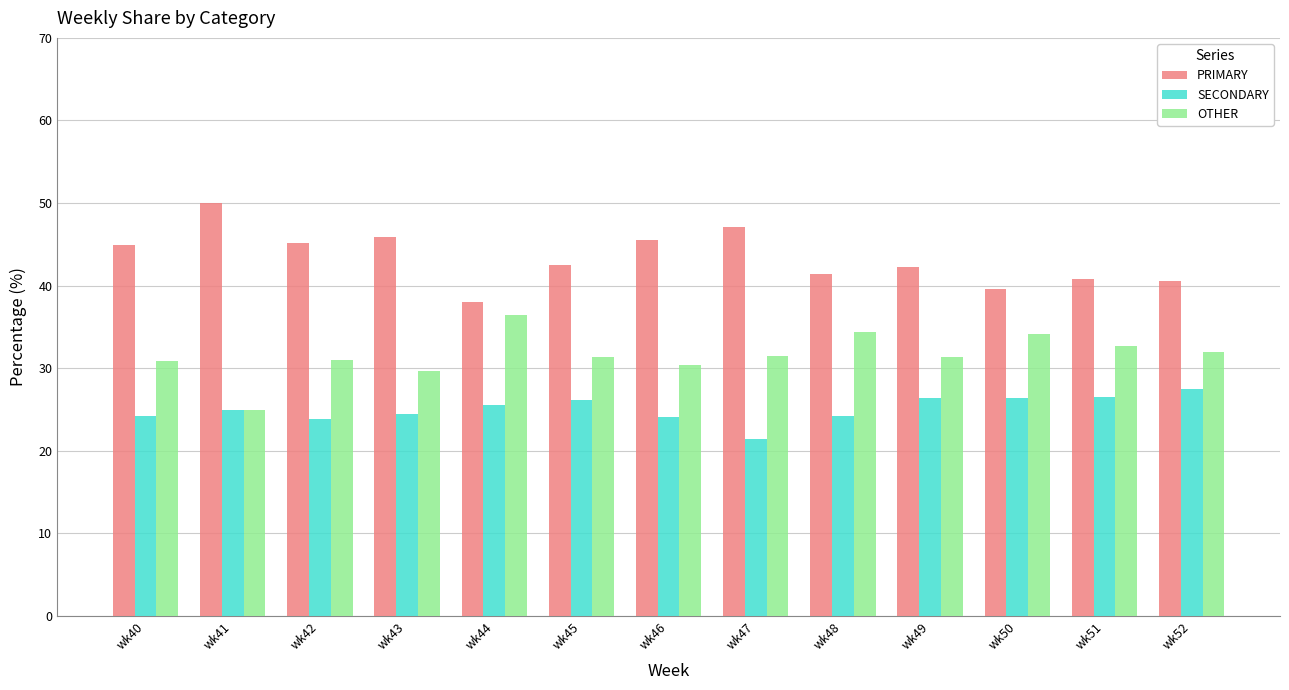

Does the chart contain any negative values?

No